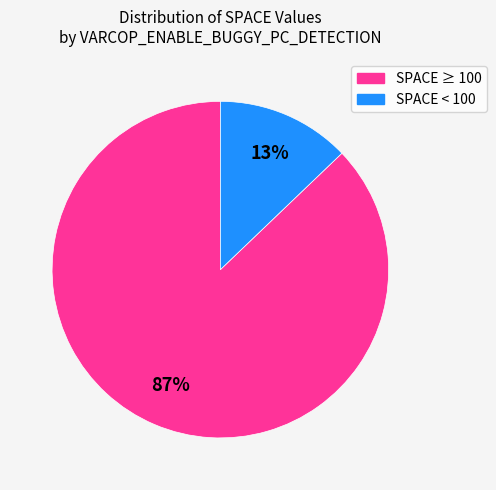

Is there a majority slice in this chart?

Yes